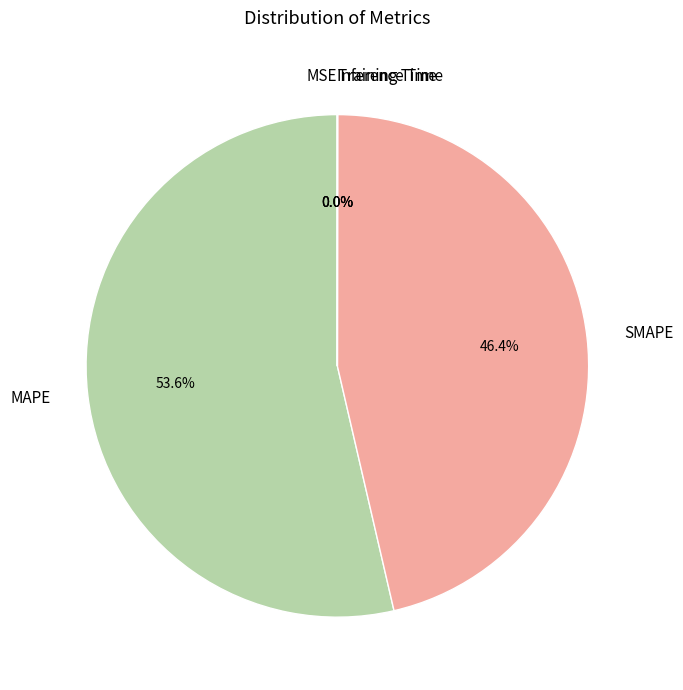

Which slice is the largest?

MAPE